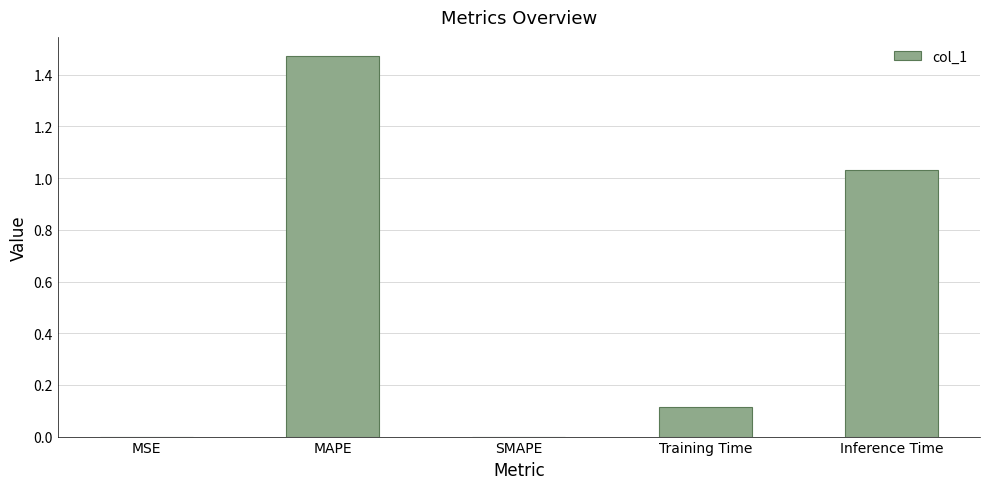

The value at Training Time is 0.2. True or false?

False